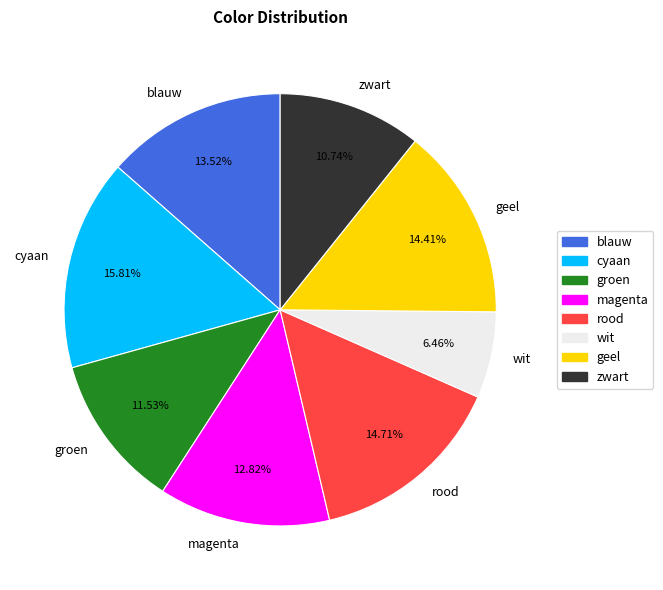

Is there any slice that represents more than half of the pie?

No